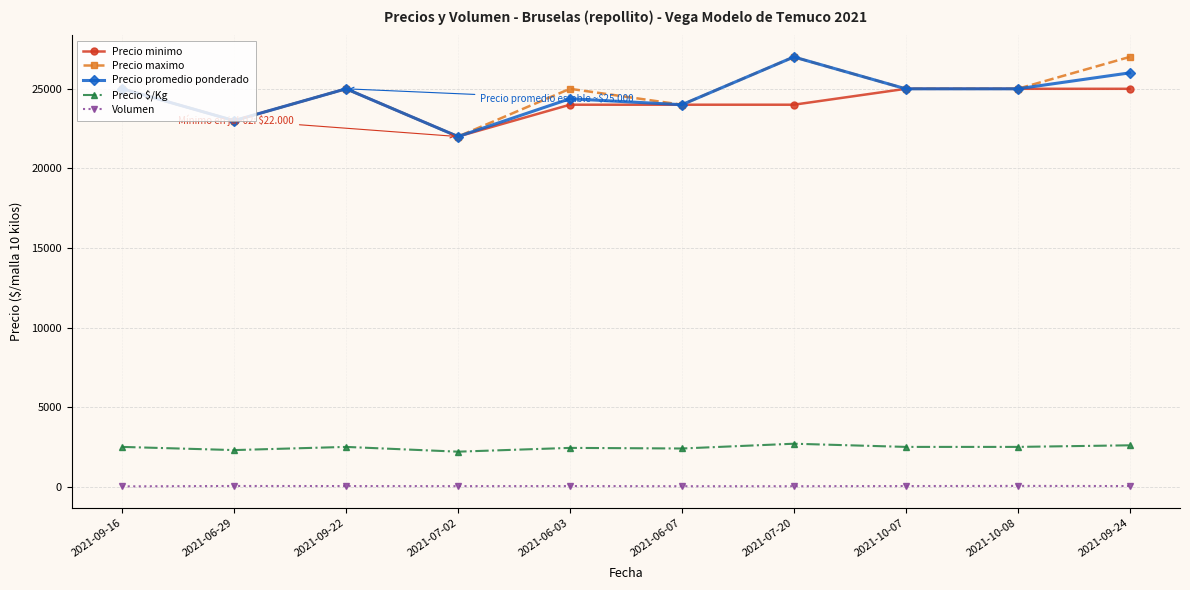

The value of Precio maximo at 2021-07-20 is 27000. True or false?

True